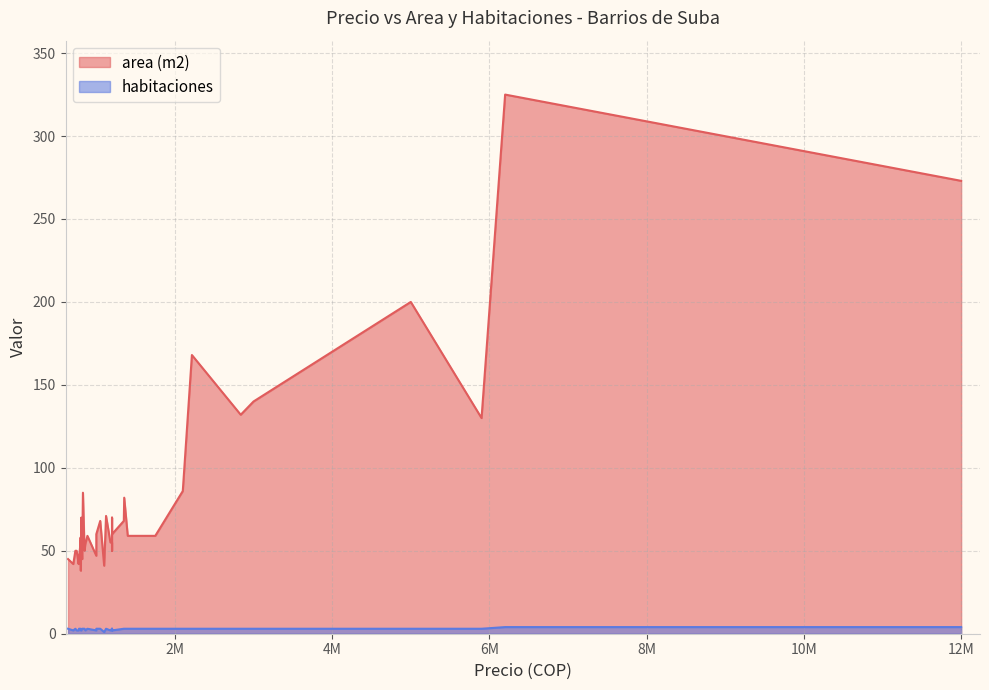

What is the value of the area (m2) point at the 4th from the left?

42